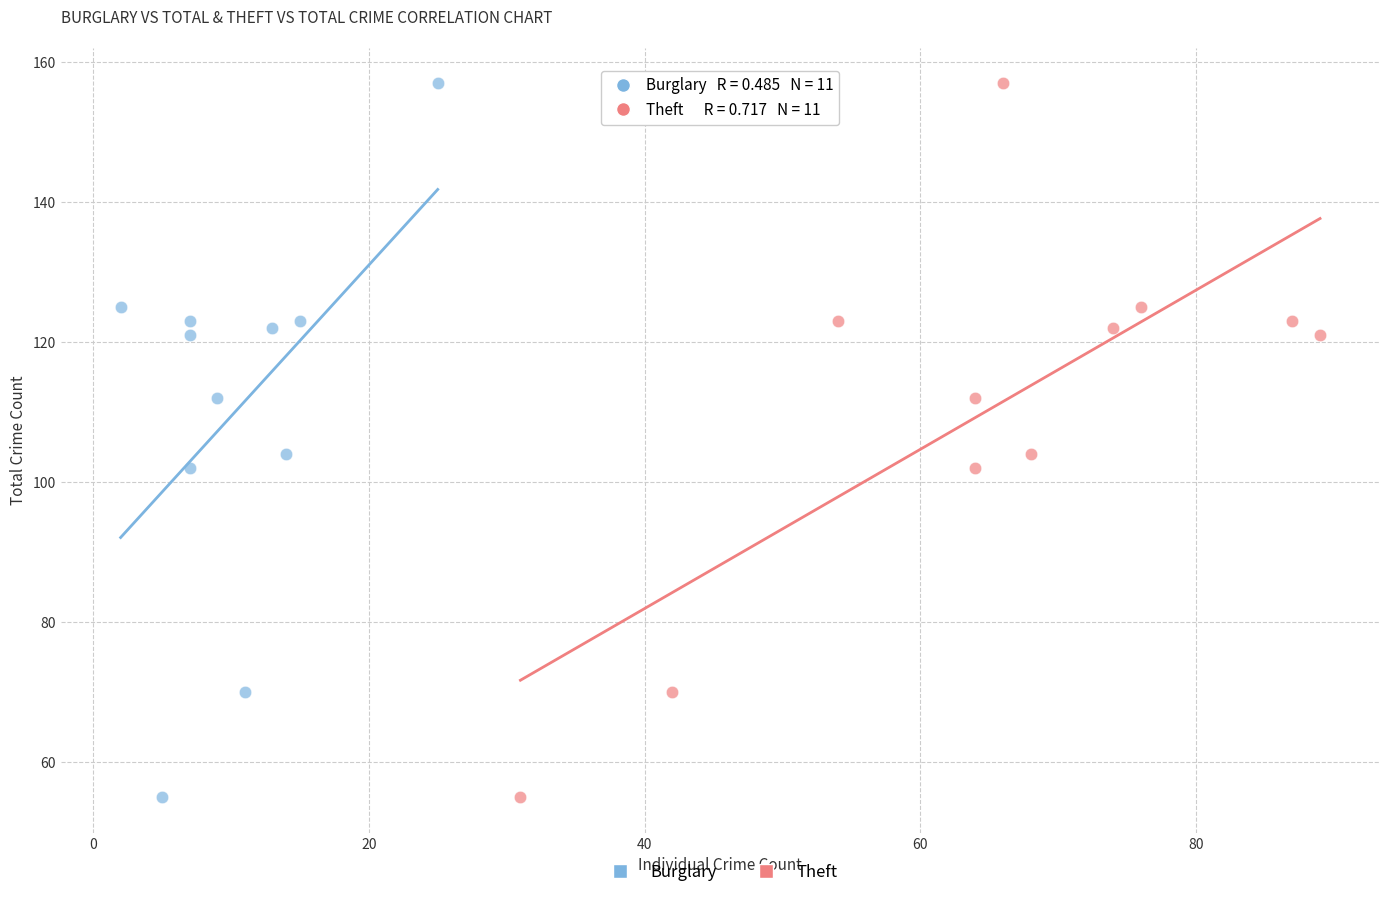

What are all the series names shown in the legend?

Burglary, Theft